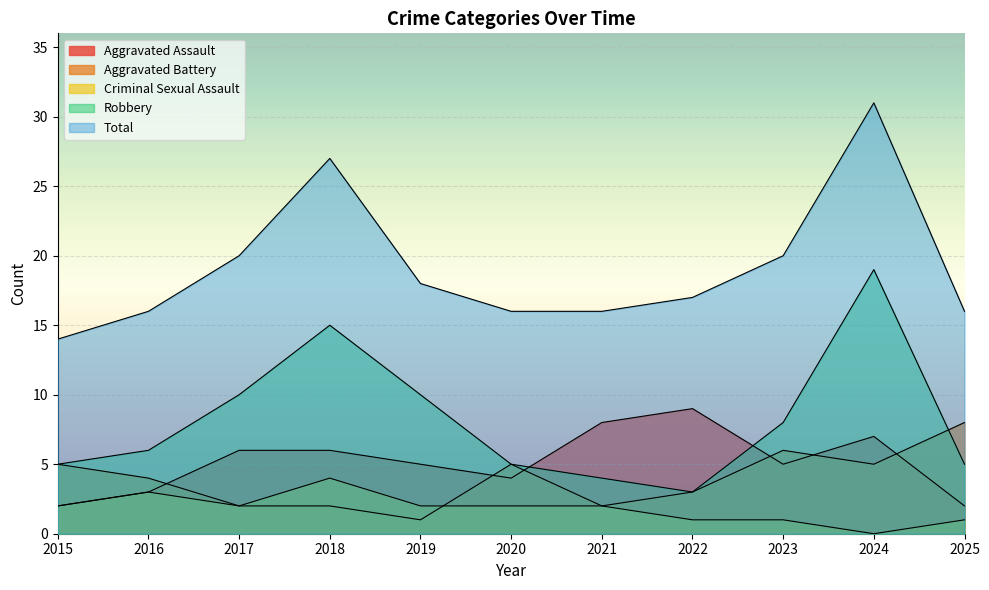

Reading left to right, transcribe all the data shown in this chart.

Aggravated Assault: 2015=2	2016=3	2017=6	2018=6	2019=5	2020=4	2021=8	2022=9	2023=5	2024=7	2025=2
Aggravated Battery: 2015=5	2016=4	2017=2	2018=2	2019=1	2020=5	2021=2	2022=3	2023=6	2024=5	2025=8
Criminal Sexual Assault: 2015=2	2016=3	2017=2	2018=4	2019=2	2020=2	2021=2	2022=1	2023=1	2024=0	2025=1
Robbery: 2015=5	2016=6	2017=10	2018=15	2019=10	2020=5	2021=4	2022=3	2023=8	2024=19	2025=5
Total: 2015=14	2016=16	2017=20	2018=27	2019=18	2020=16	2021=16	2022=17	2023=20	2024=31	2025=16